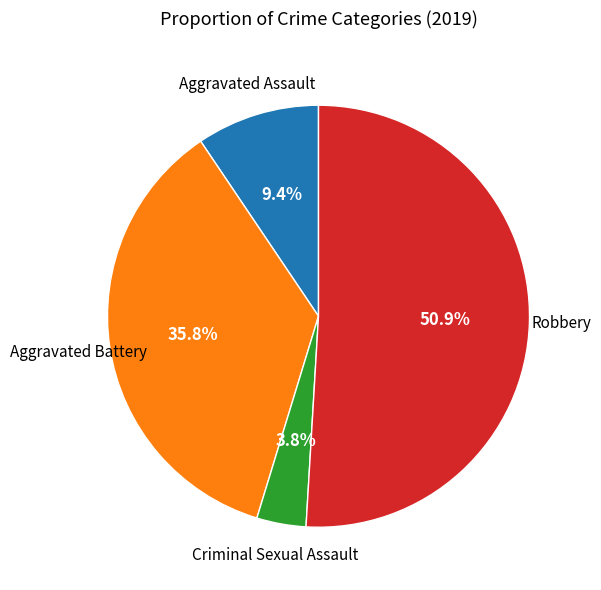

To the nearest percent, what is the difference between the Aggravated Assault and Aggravated Battery slice percentages?

26%